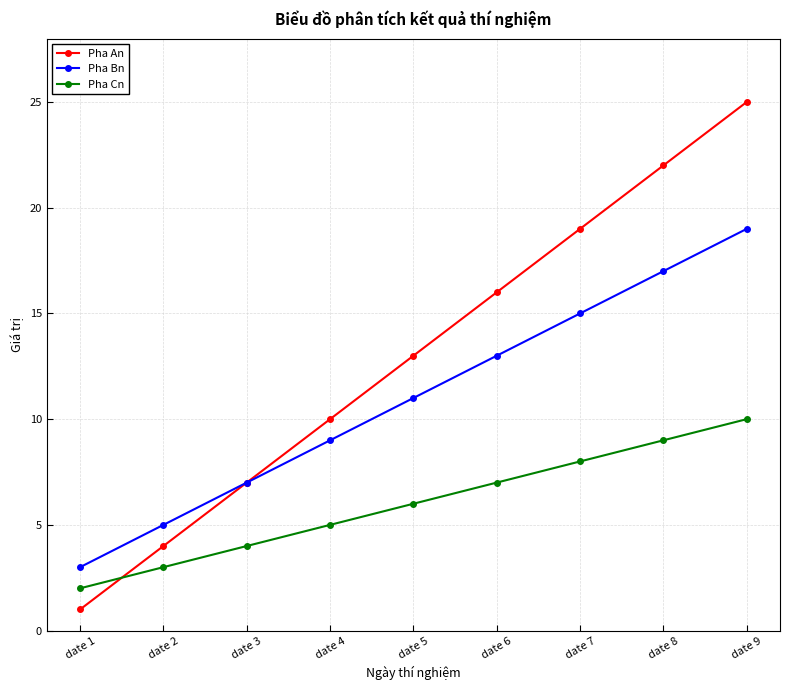

Reading left to right, list all the values displayed in this chart.

Pha An: date 1=1	date 2=4	date 3=7	date 4=10	date 5=13	date 6=16	date 7=19	date 8=22	date 9=25
Pha Bn: date 1=3	date 2=5	date 3=7	date 4=9	date 5=11	date 6=13	date 7=15	date 8=17	date 9=19
Pha Cn: date 1=2	date 2=3	date 3=4	date 4=5	date 5=6	date 6=7	date 7=8	date 8=9	date 9=10